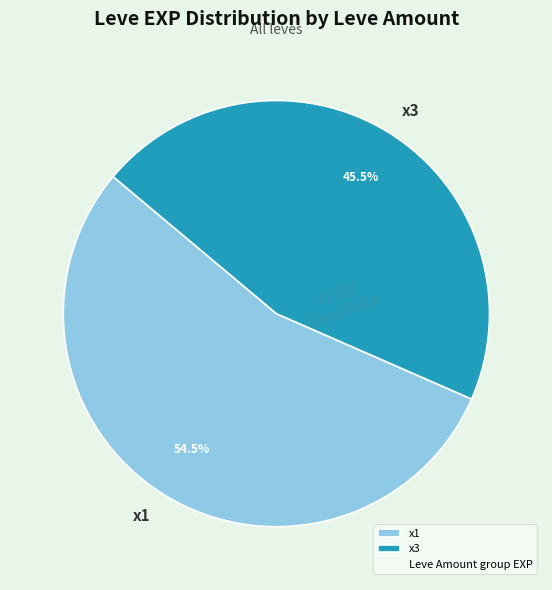

How many slices are in this pie chart?

2